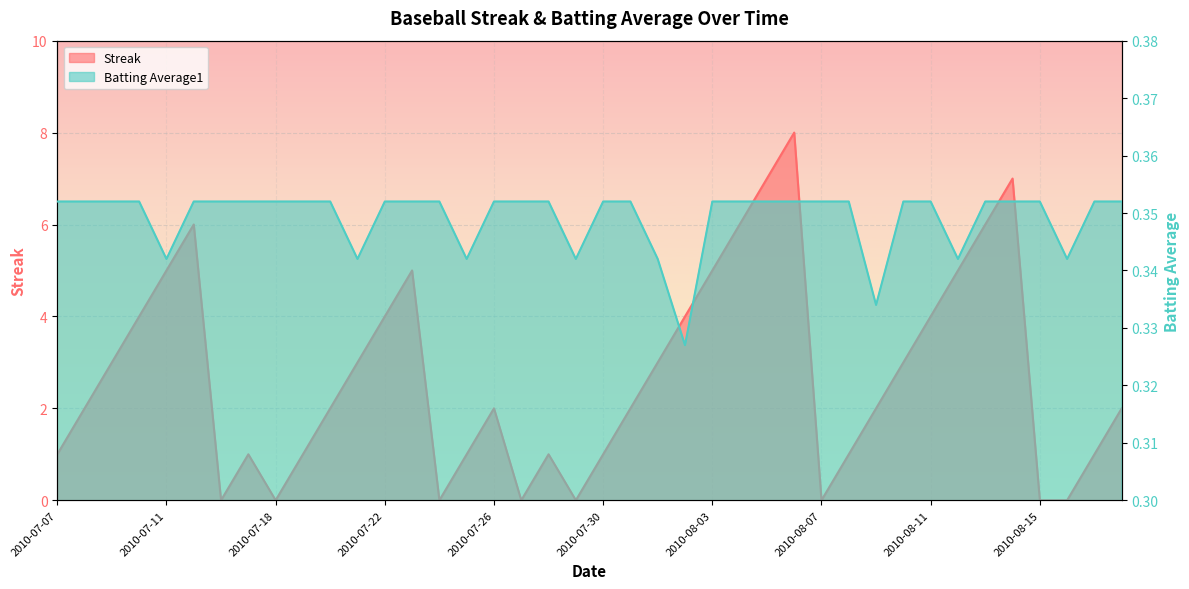

Is the value of Streak at 2010-07-25 greater than the value of Batting Average1 at 2010-08-05?

Yes